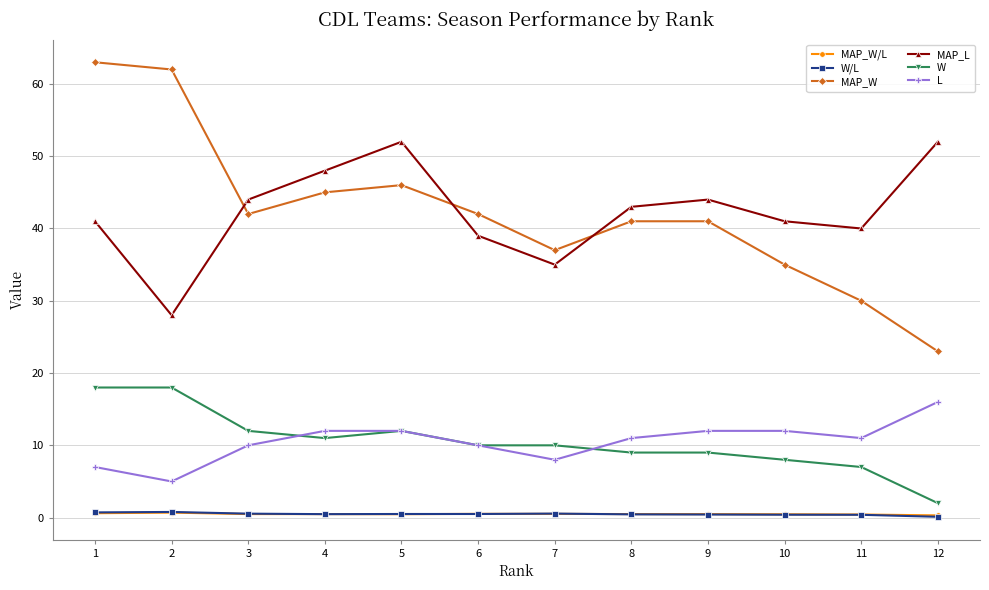

Where do MAP_W and MAP_L first cross each other?

2 and 3